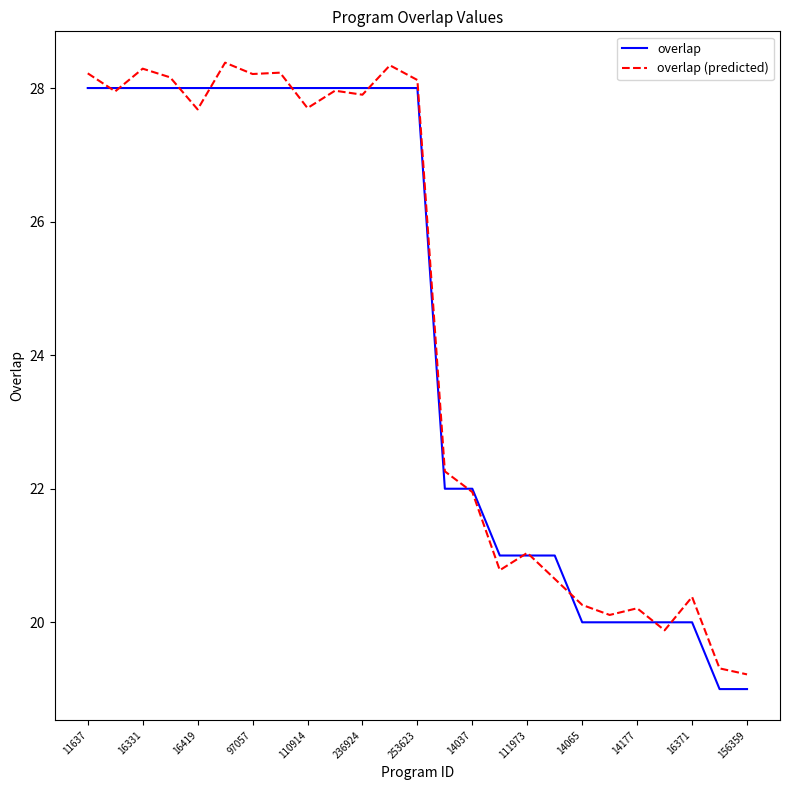

What is the minimum value for overlap?

19.0